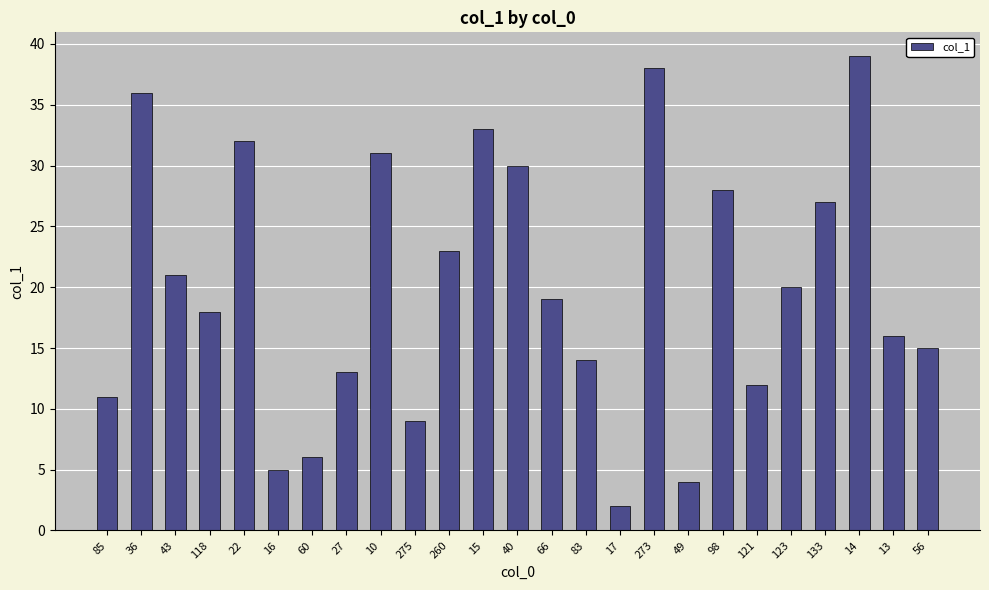

What is the value of the 22nd bar from the left?

27